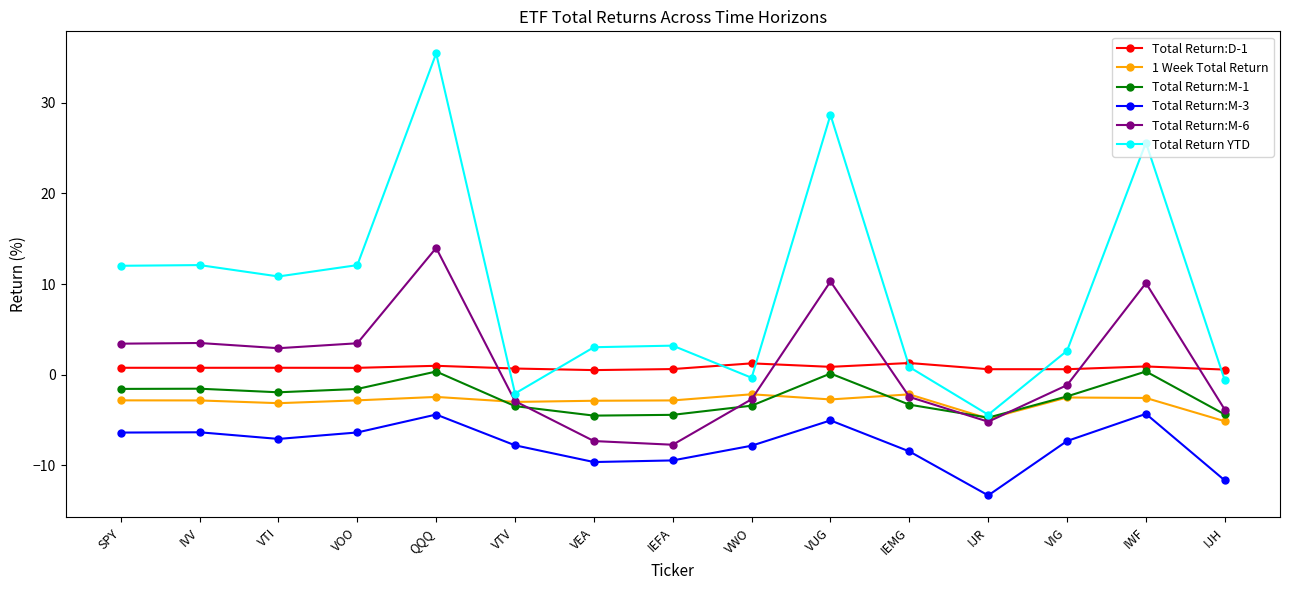

Is the value of 1 Week Total Return at VUG greater than the value of Total Return:D-1 at VTV?

No